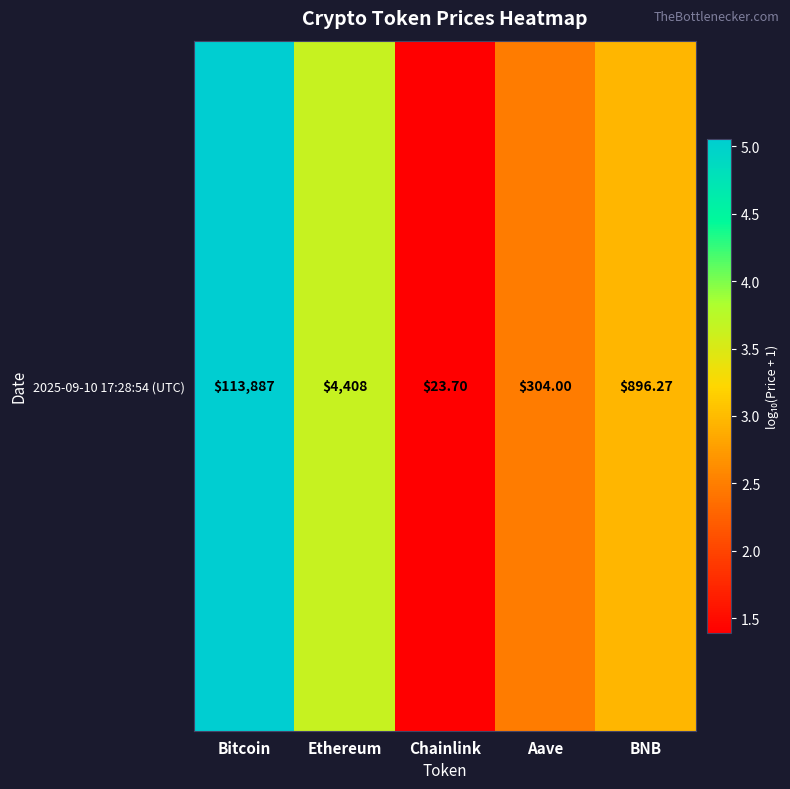

Rank the categories by value from highest to lowest.

Bitcoin, Ethereum, BNB, Aave, Chainlink